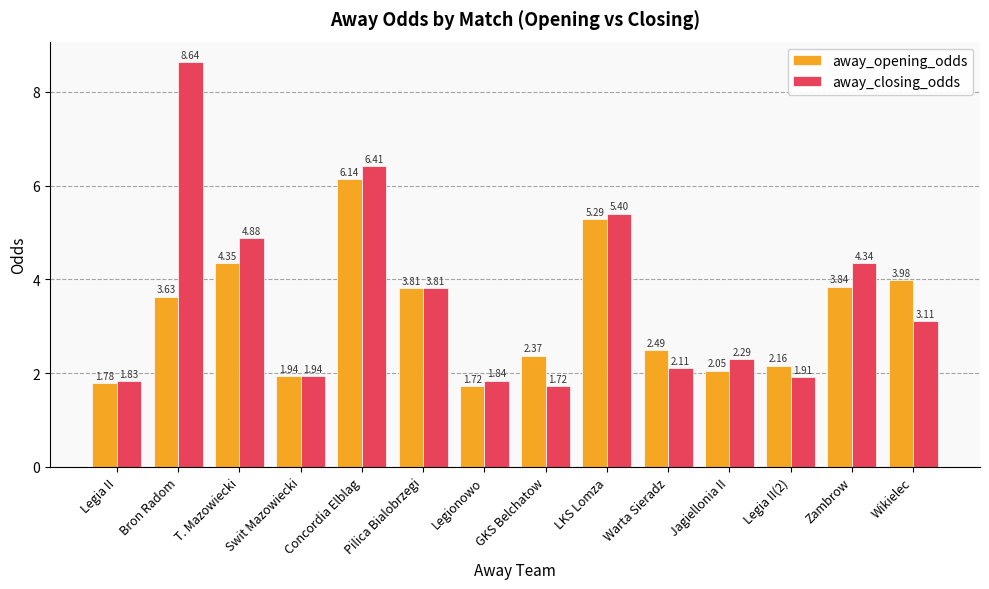

At which label is away_closing_odds closest to 5?

T. Mazowiecki